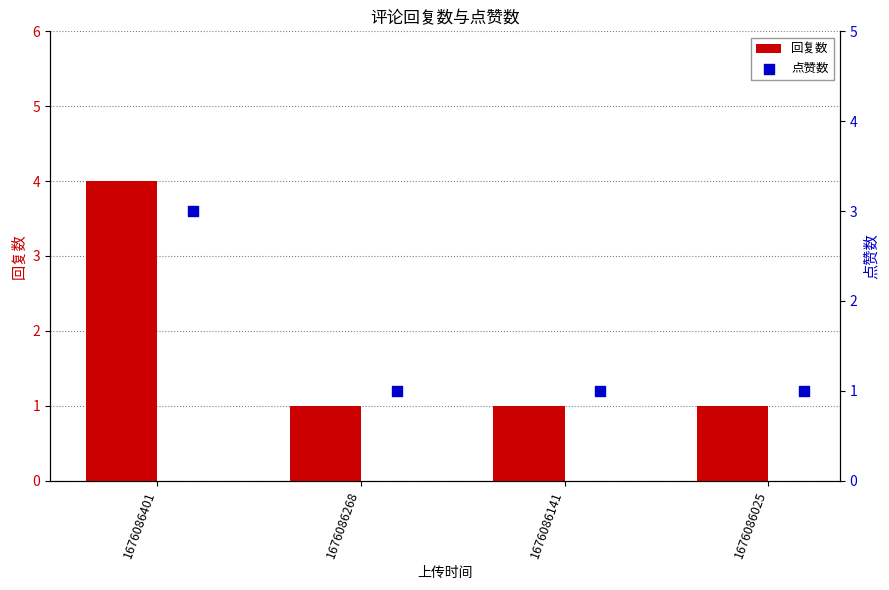

What are all the series names shown in the legend?

回复数, 点赞数